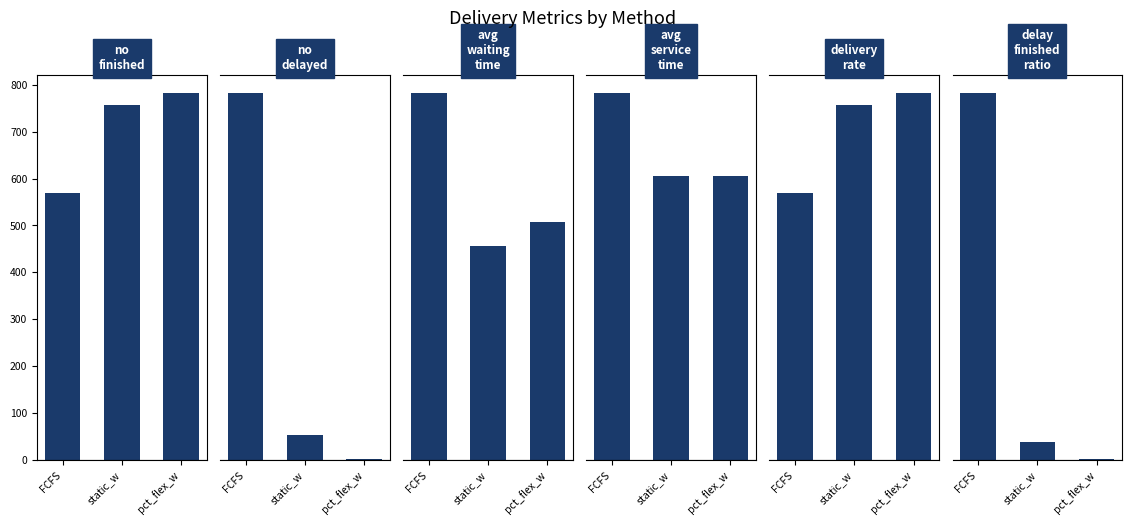

What is the value of the no_finished bar at the 1st from the left?

569.0